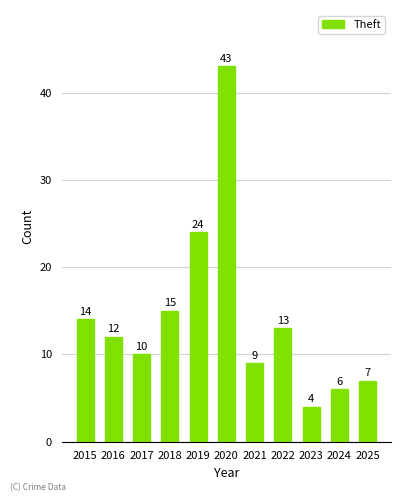

How many data points are less than 12?

5